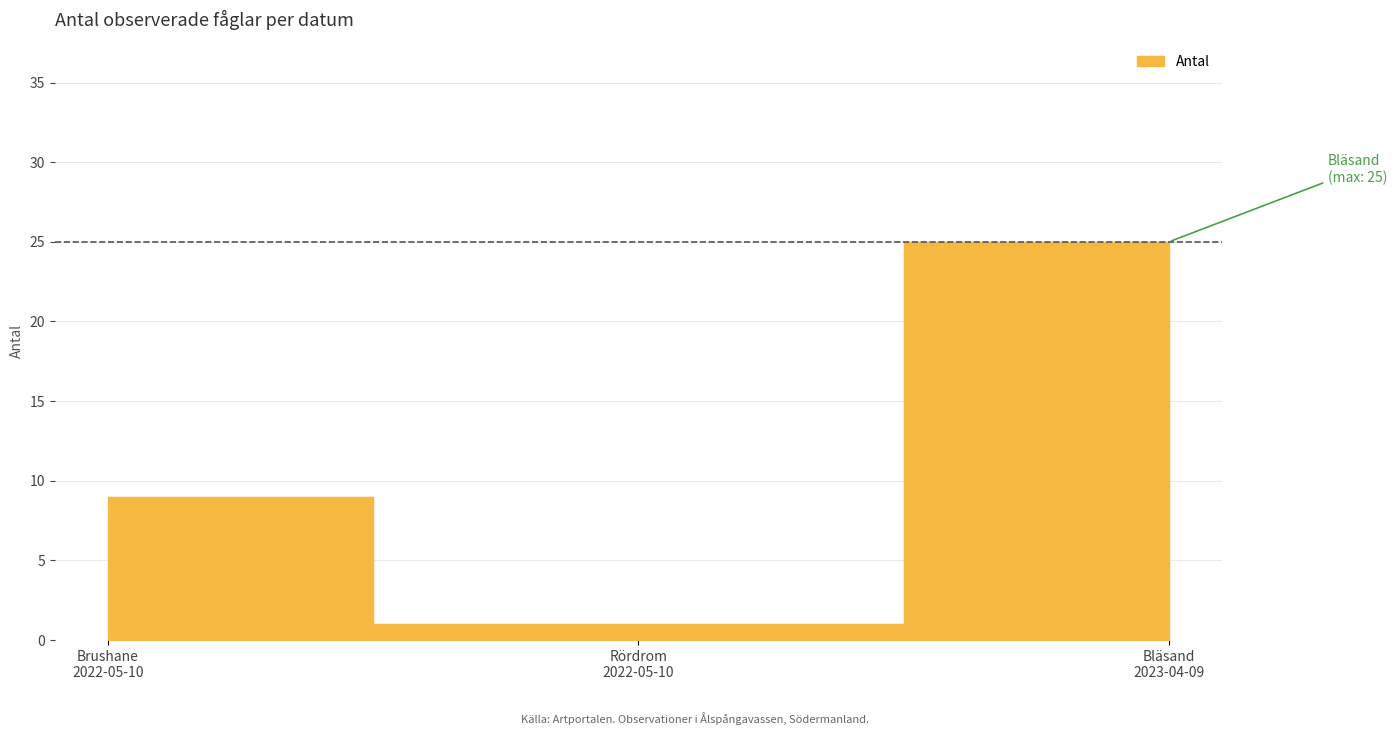

What is the ratio of the value at Bläsand 2023-04-09 to the value at Brushane 2022-05-10?

2.8